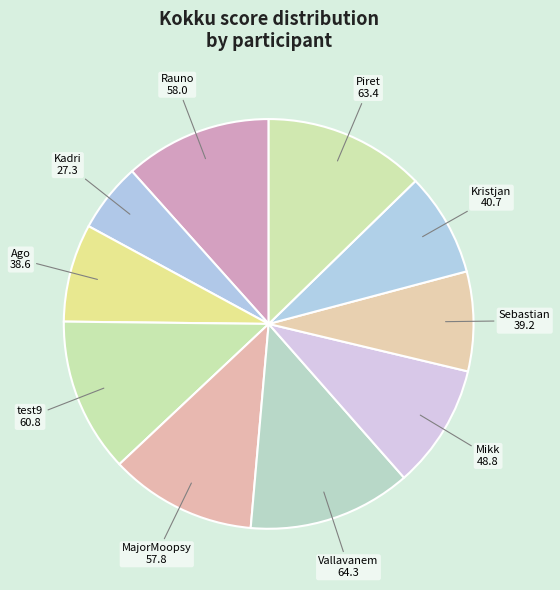

What is the ratio of the value at Mikk to the value at Rauno?

0.8